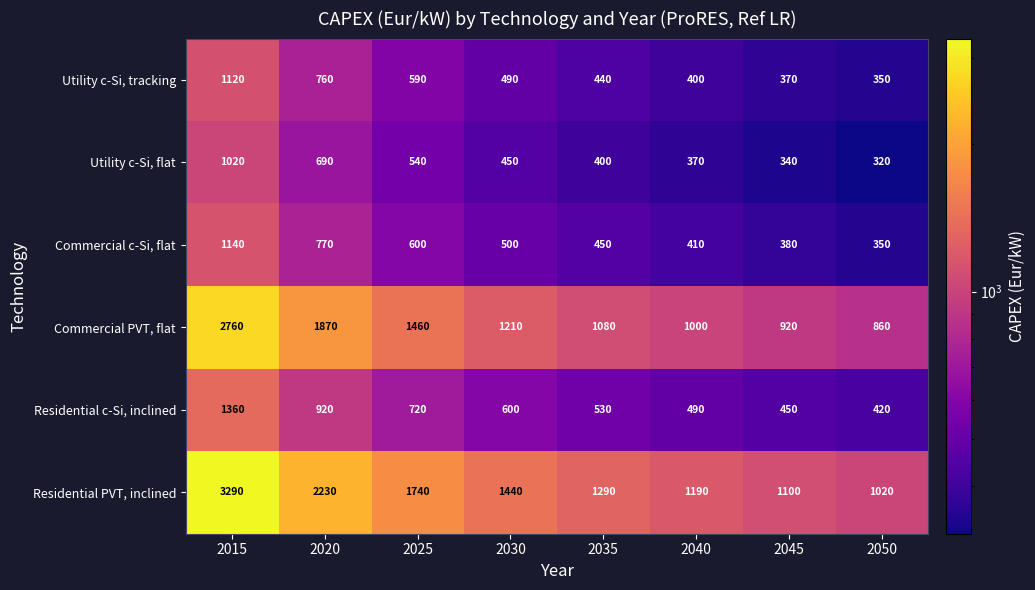

Which series has the largest range (max minus min)?

Residential PVT, inclined